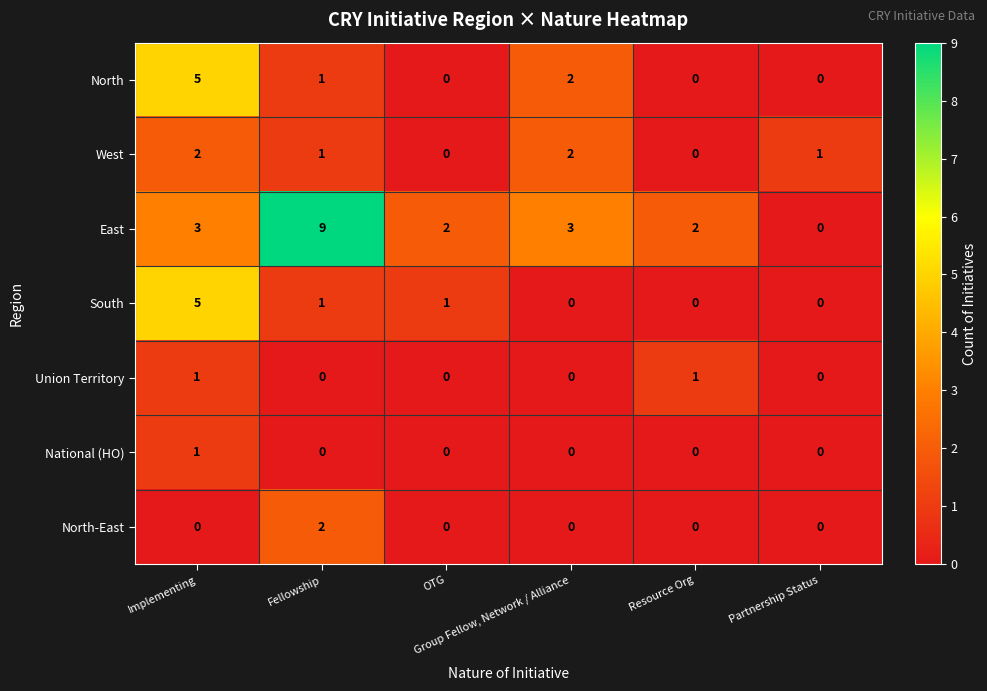

What is the maximum value shown in the chart?

9